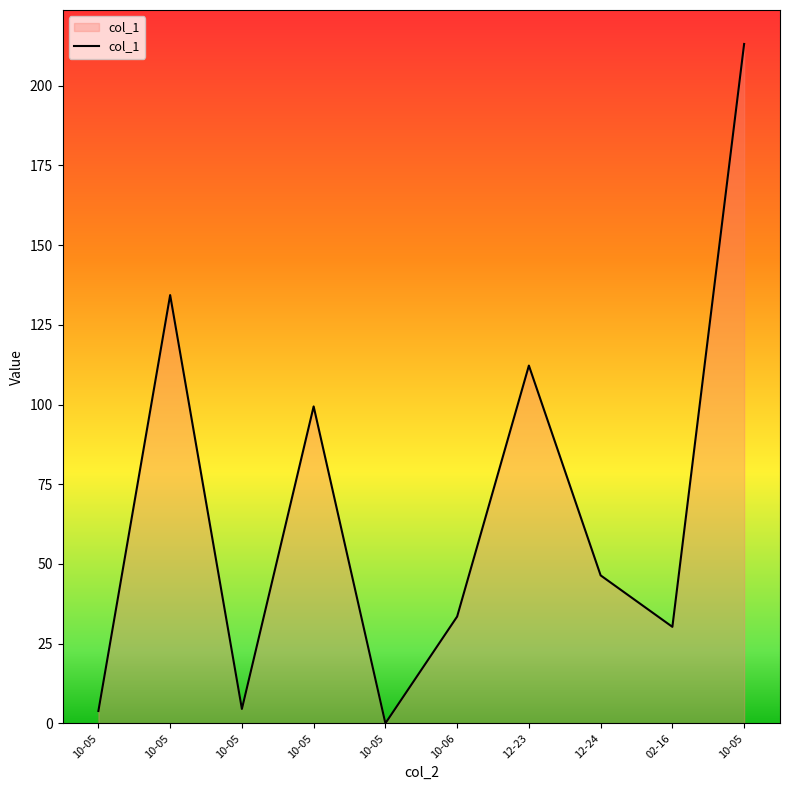

Rank the categories by value from highest to lowest.

10-05, 10-05, 12-23, 10-05, 12-24, 10-06, 02-16, 10-05, 10-05, 10-05